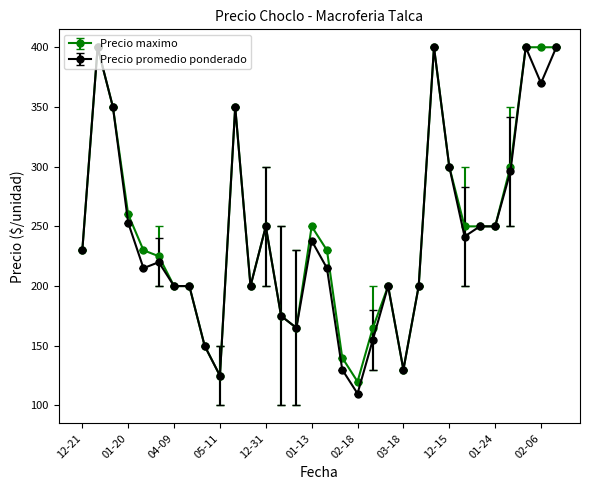

What is the value of the Precio promedio ponderado point at the 11th from the left?

350.0